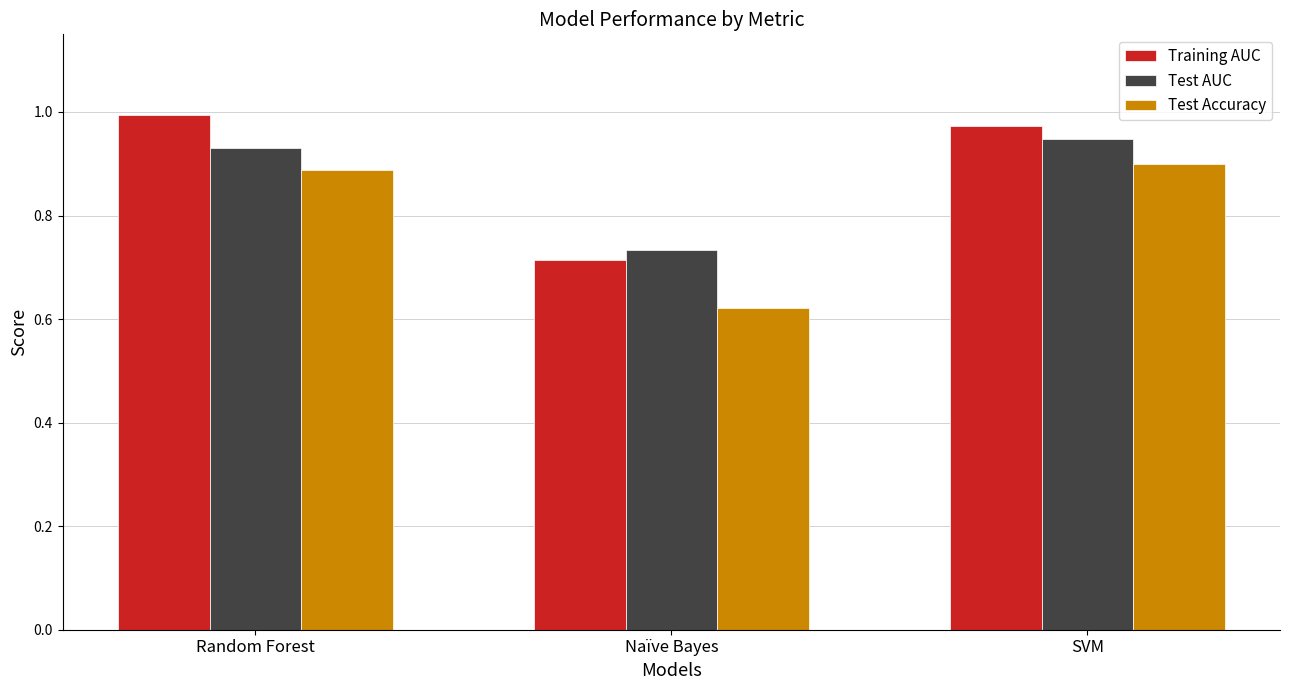

Is it true that Test Accuracy equals 0.1 at Naïve Bayes?

False